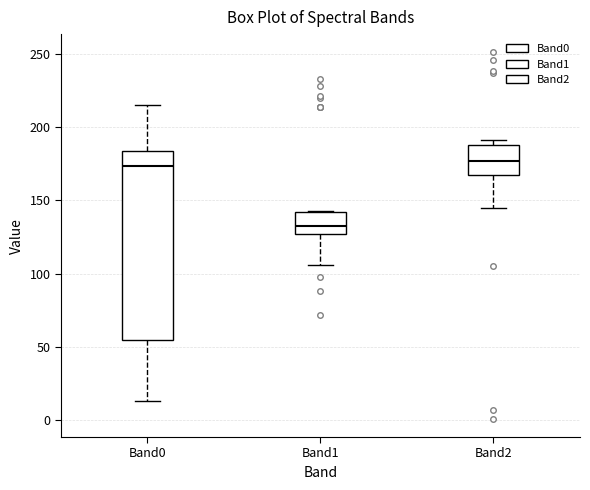

Which box has the lowest median line?

Band1